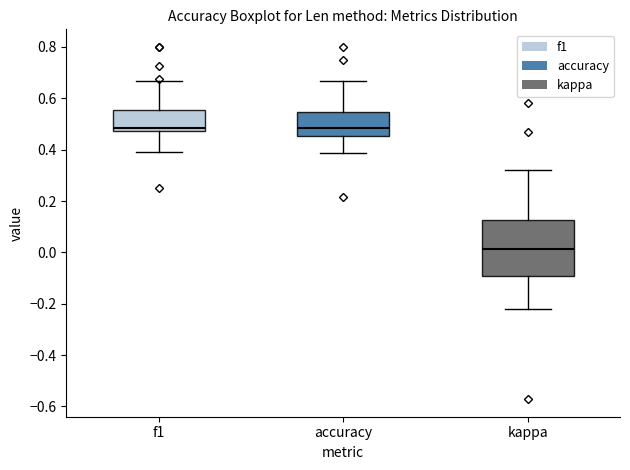

Reading left to right, read every box against the y-axis: the position of its median line, the range the box covers, and the ends of its whiskers. The values are not printed on the chart, so give them approximately, as read against the axis.

f1: median 0.48 (just above the box's lower edge), box 0.48 to 0.56, whiskers 0.40 to 0.66
accuracy: median 0.48, box 0.46 to 0.54, whiskers 0.38 to 0.66
kappa: median 0.02, box -0.10 to 0.12, whiskers -0.22 to 0.32